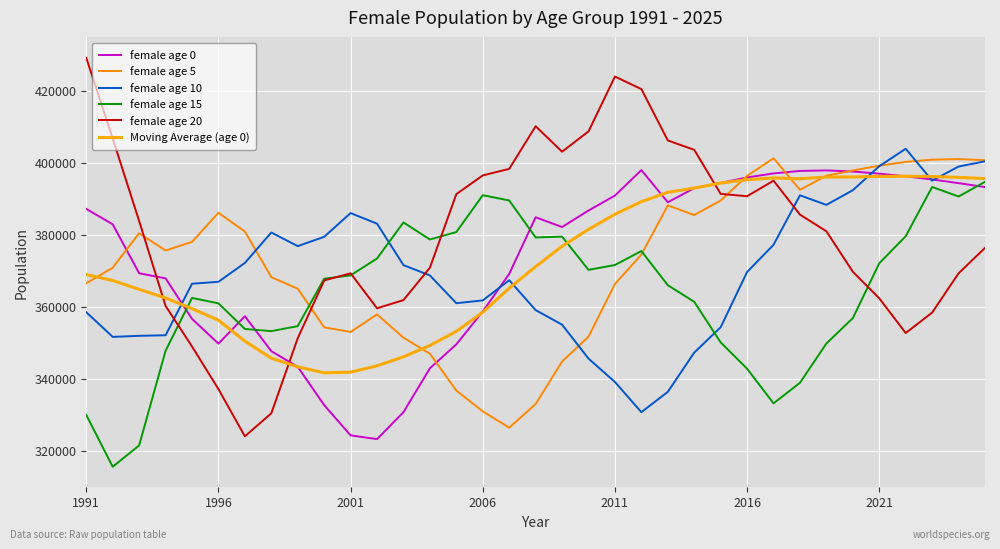

True or false: female age 20 has more than 2 points higher than both neighbors.

True